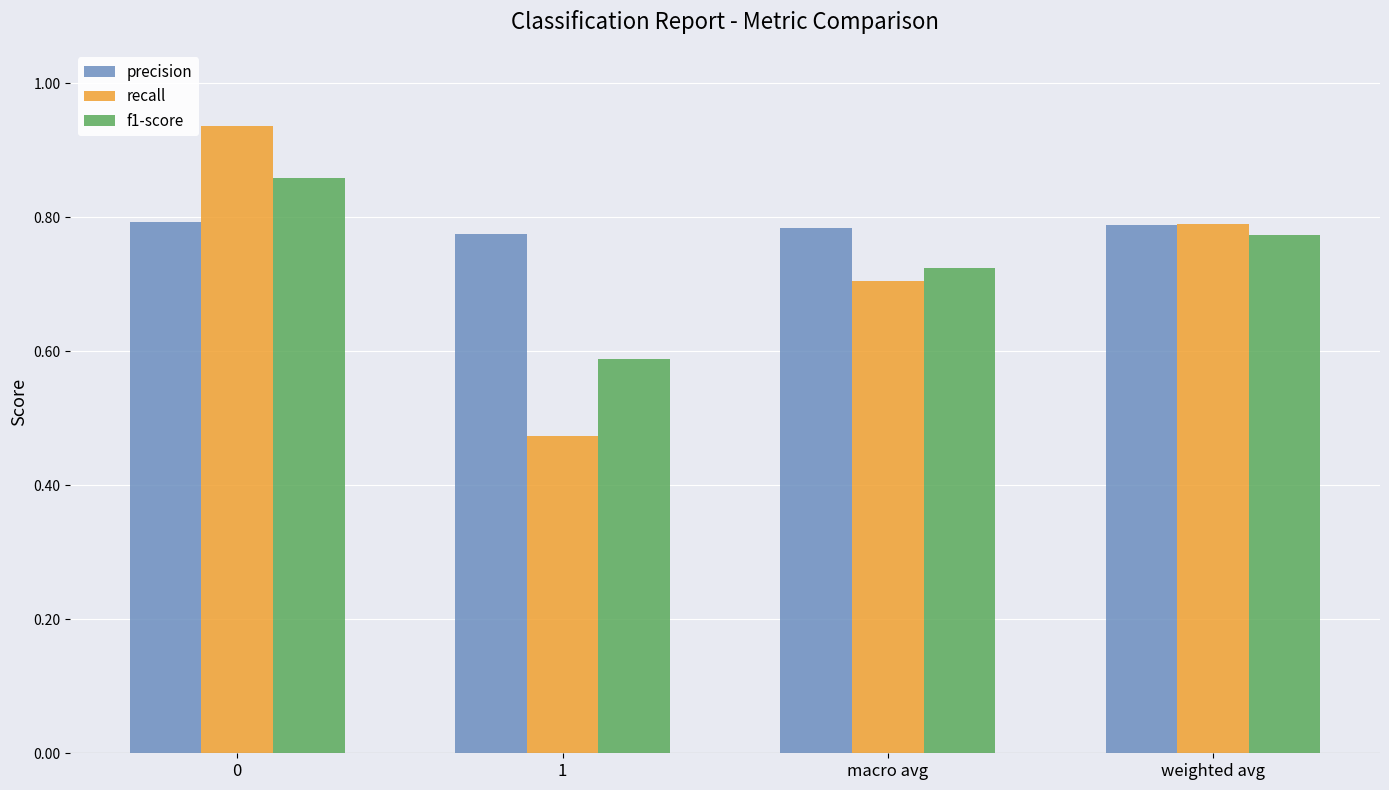

How many f1-score values are between 0 and 1?

4